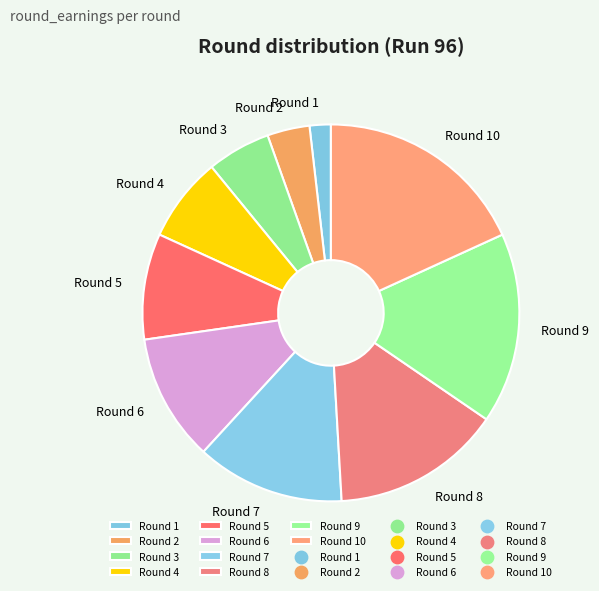

Which slice is the largest?

Round 10